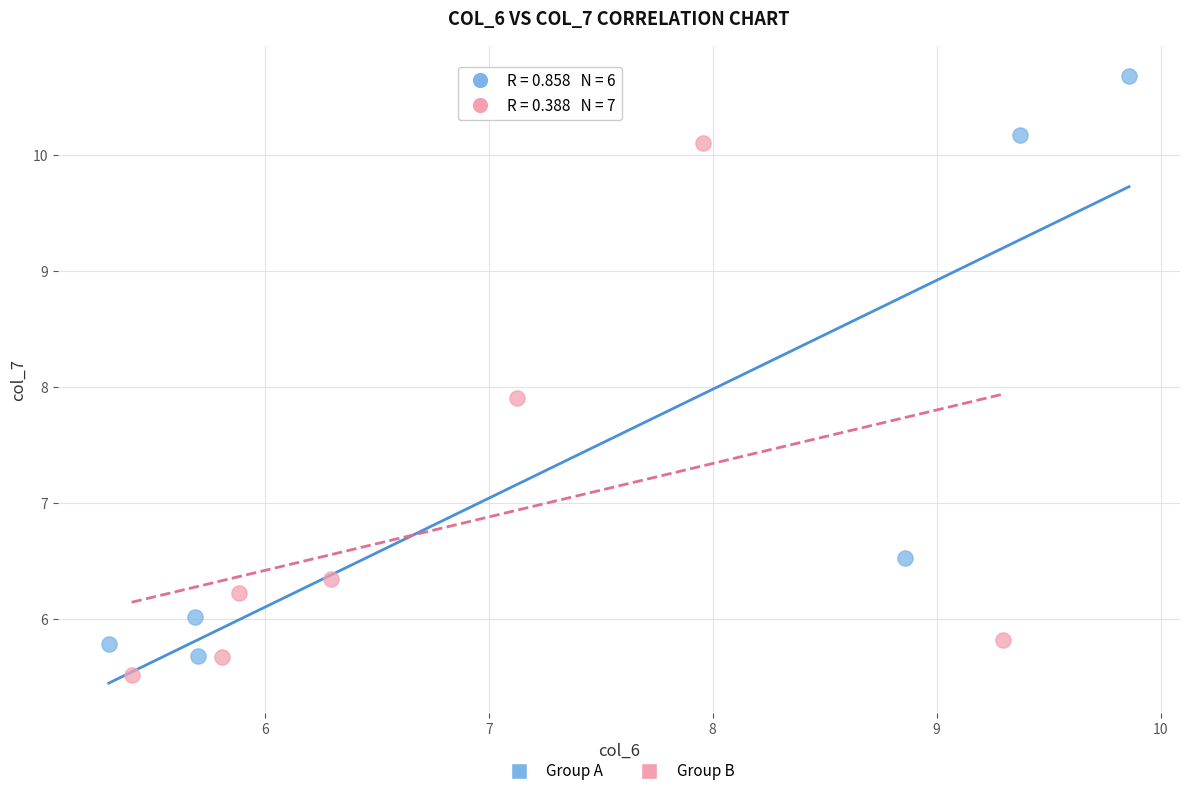

What are all the series names shown in the legend?

Group A, Group B